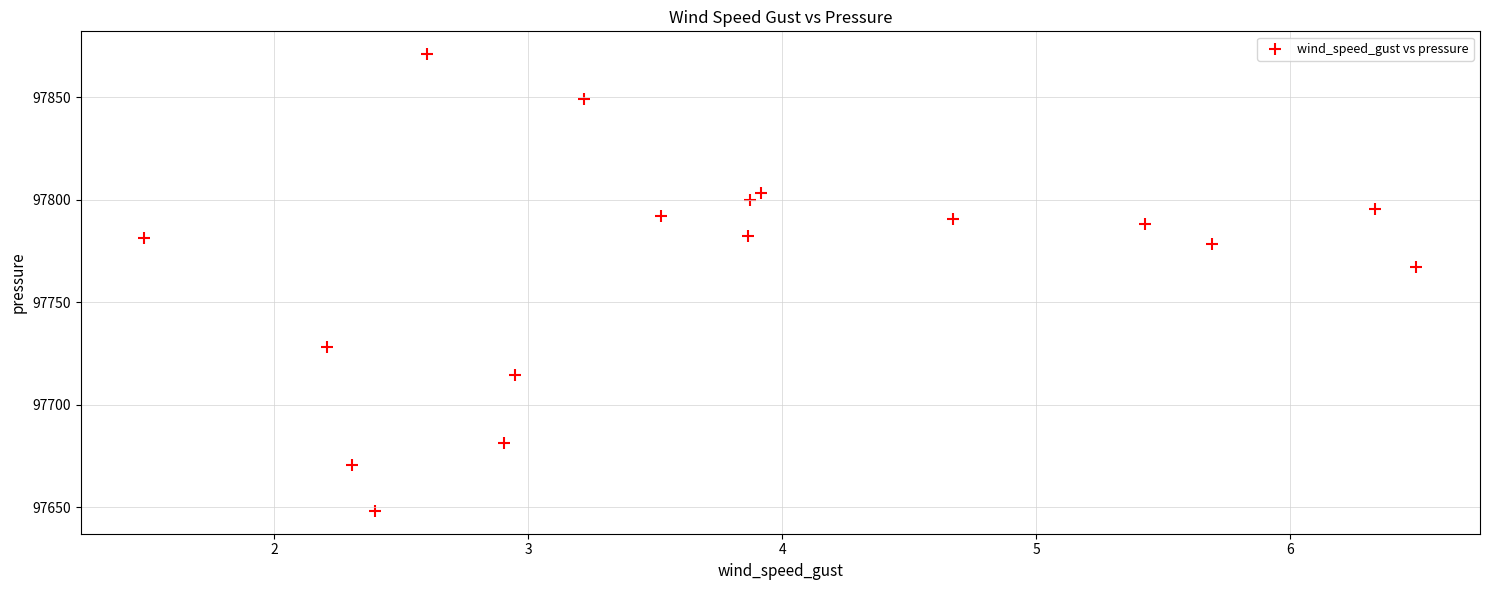

What Y value in the scatter plot is closest to 97759?

97767.3